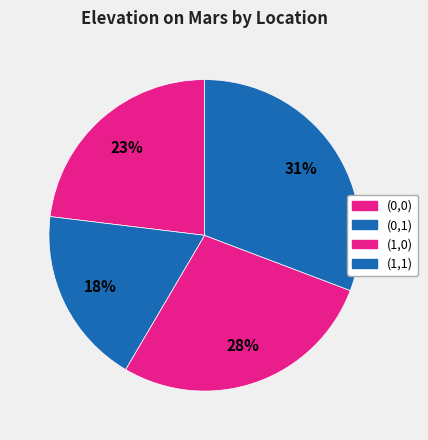

To the nearest percent, what percentage of the pie is (0,1)?

18%